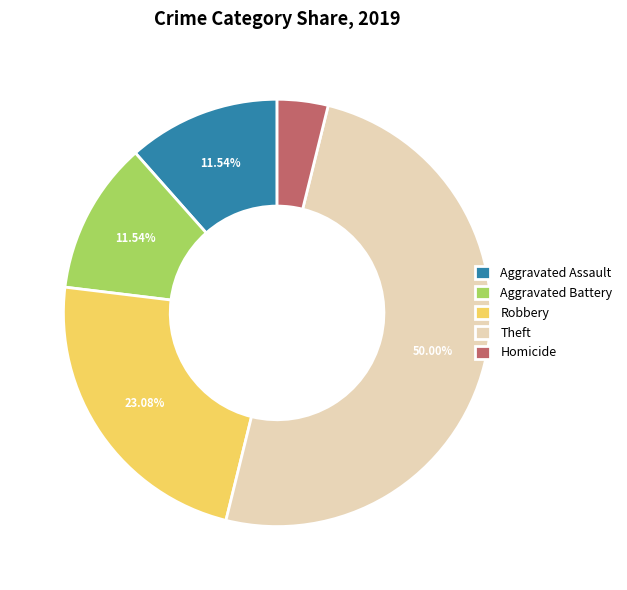

Is Aggravated Assault the majority of the pie?

No